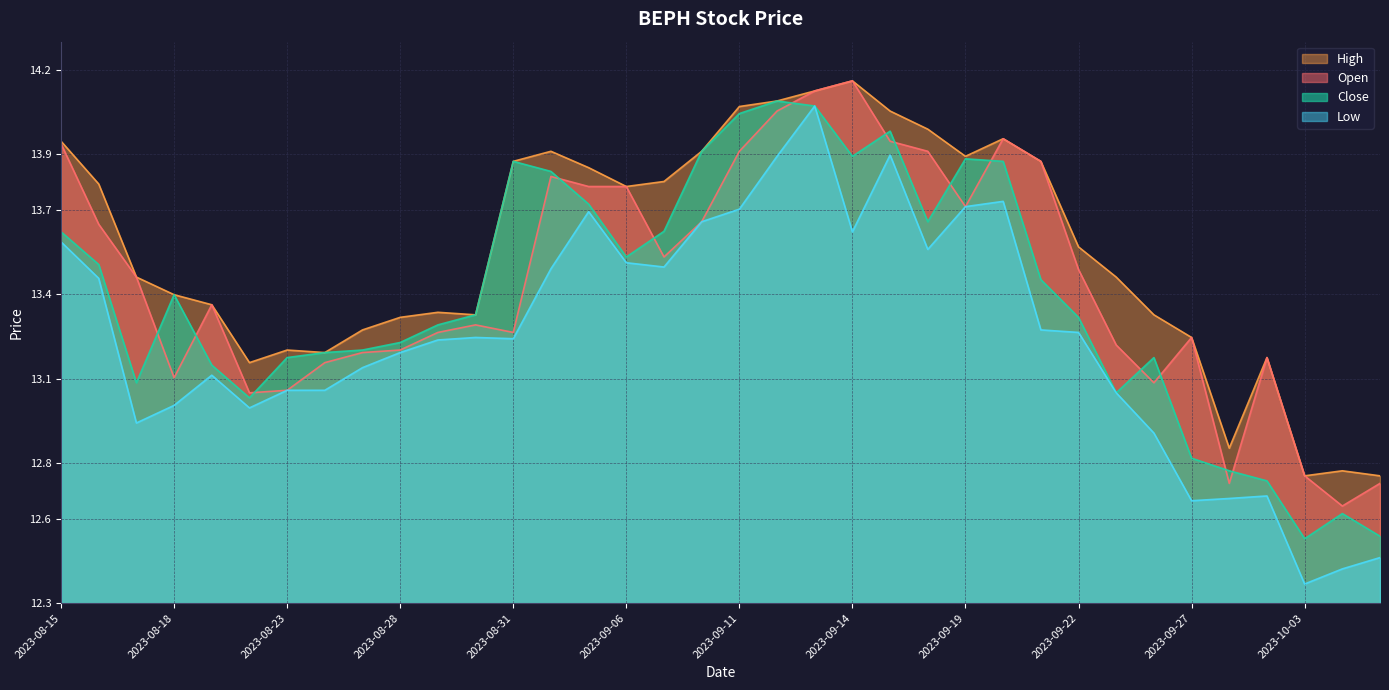

True or false: Open and Low cross at least once.

False